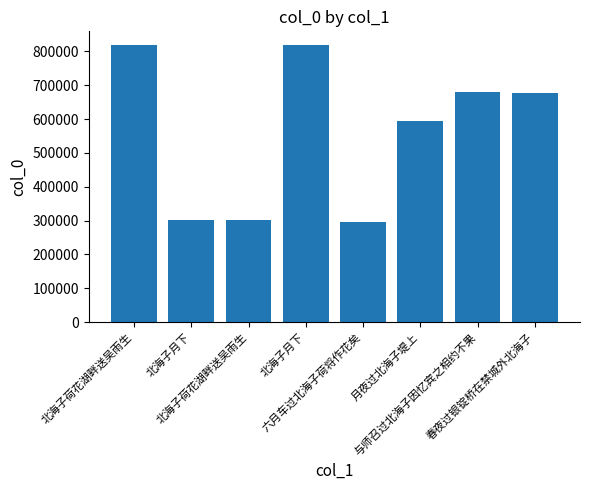

How many bars are there in total?

8